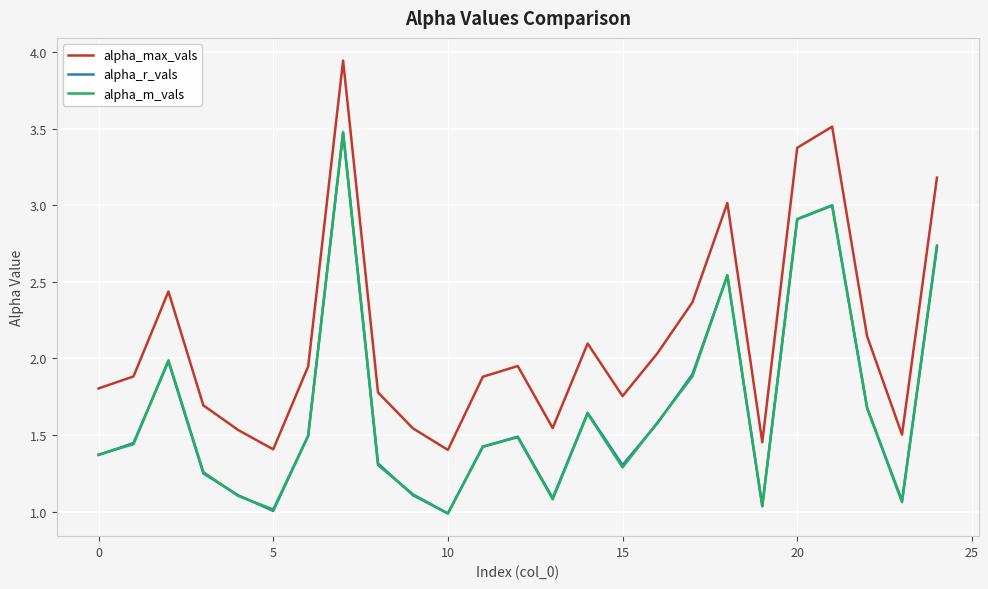

Which series has the largest range (max minus min)?

alpha_max_vals